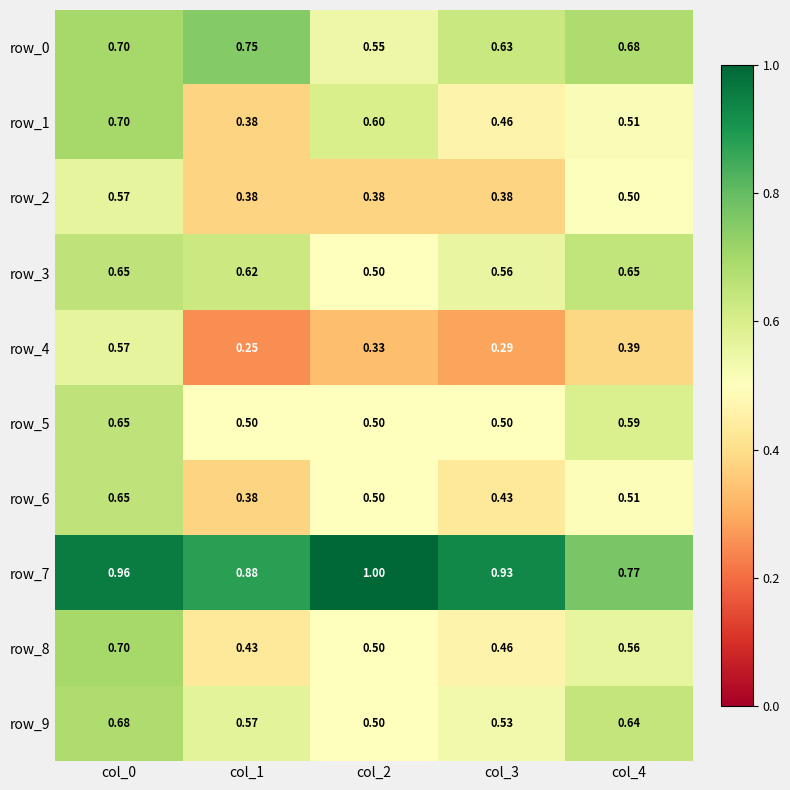

Is the value of row_9 at col_0 greater than the value of row_4 at col_3?

Yes